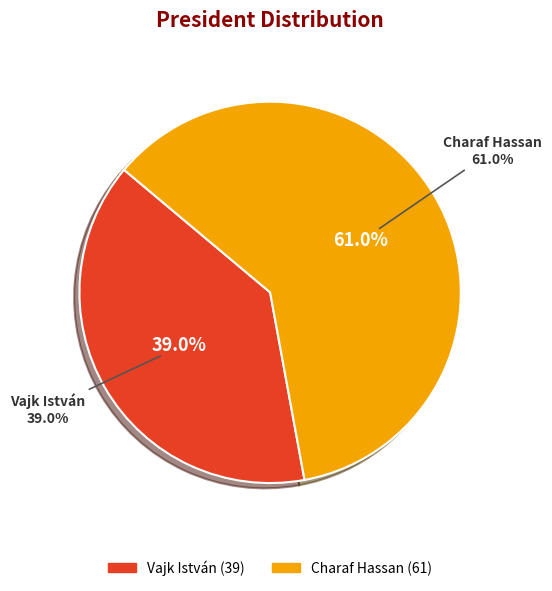

Do Vajk István and Charaf Hassan together represent more than half of the pie?

Yes